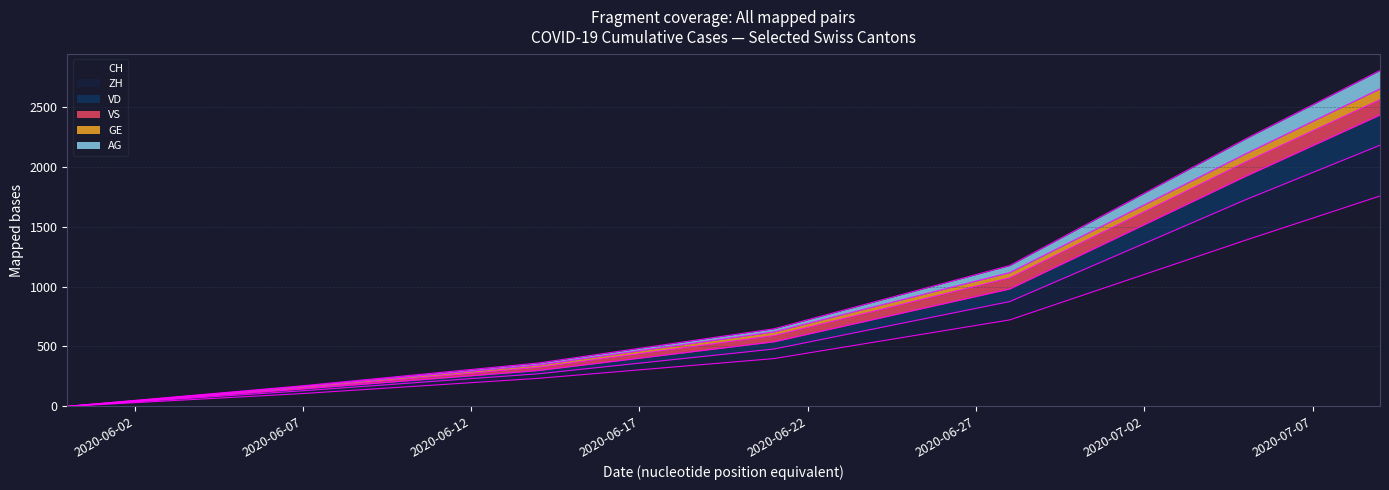

True or false: CH and GE intersect in this chart.

False